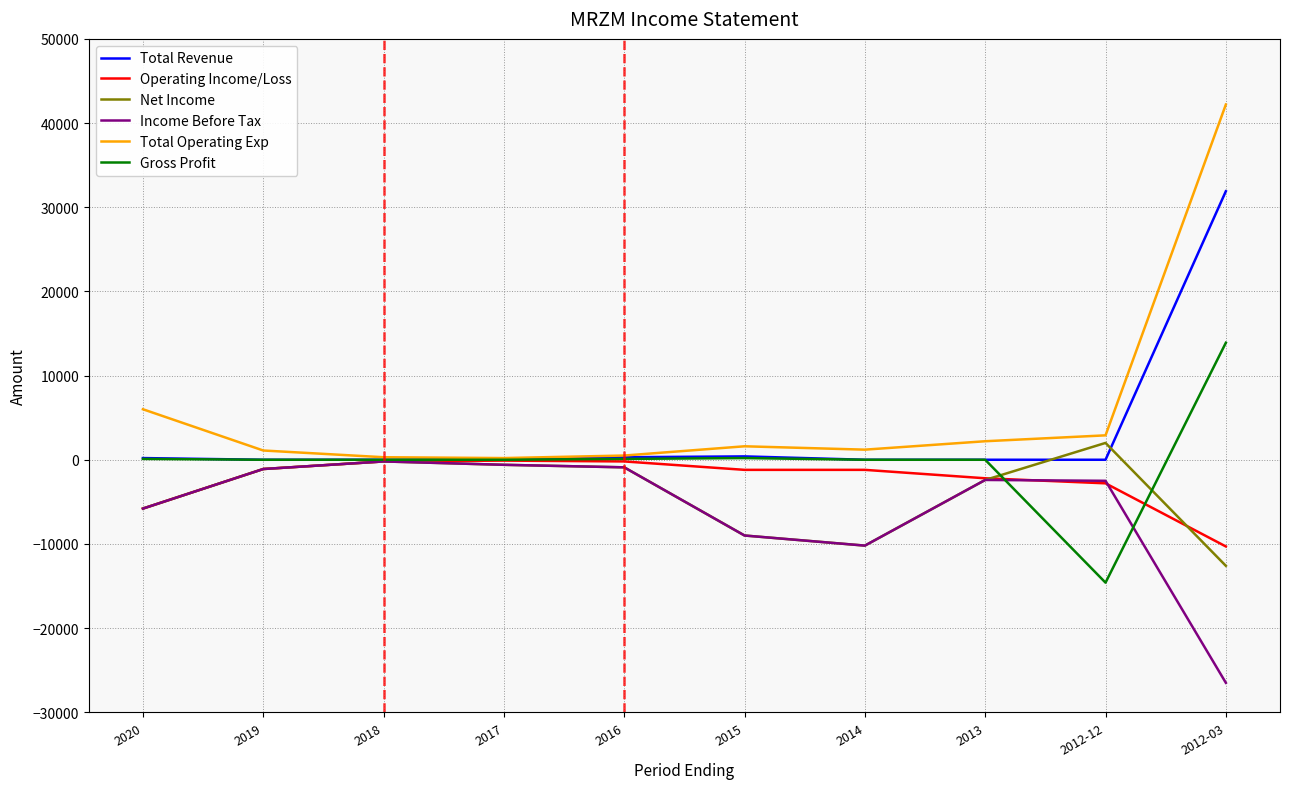

What is the difference between the maximum and minimum values in the Operating Income/Loss series?

10200